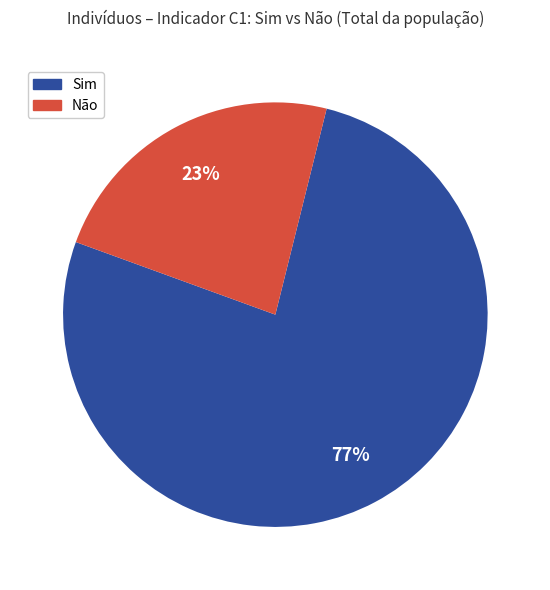

Count the number of slices in the pie.

2